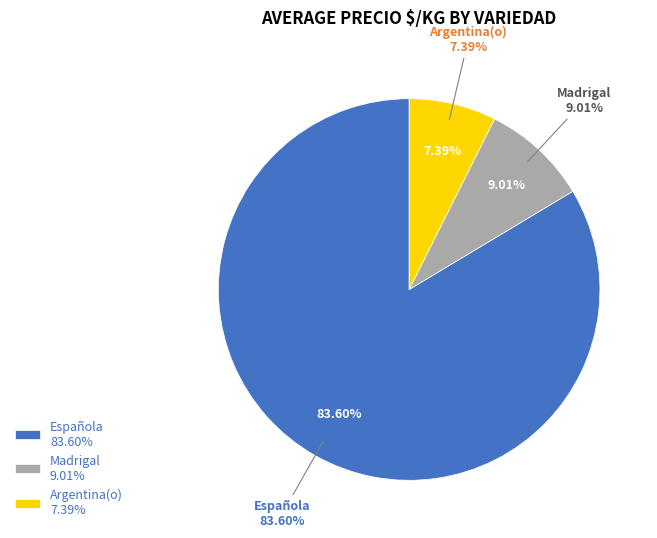

Is it true that Argentina(o) is 16% of the pie?

False